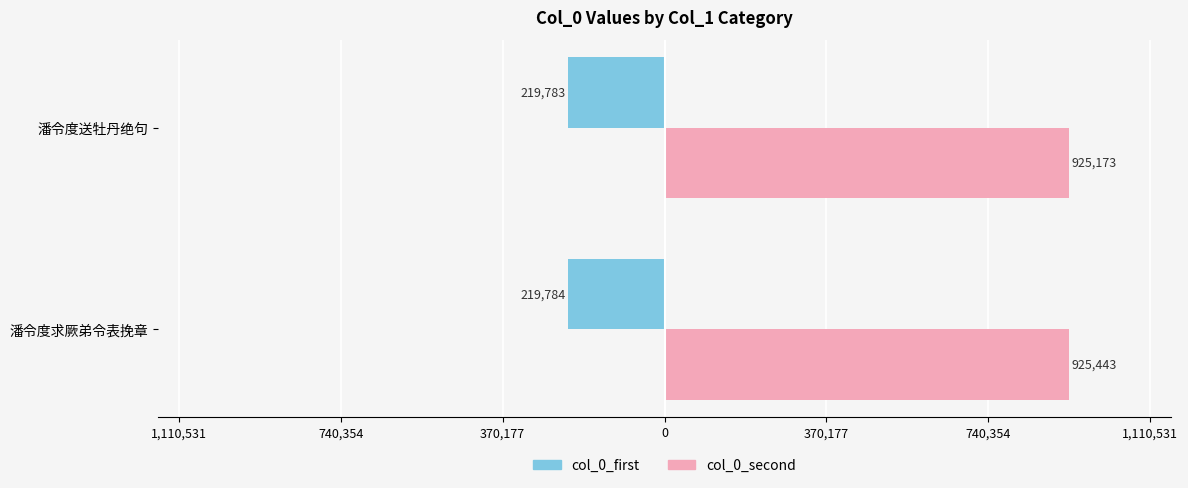

What is the difference between the maximum and minimum values in the col_0_second series?

270